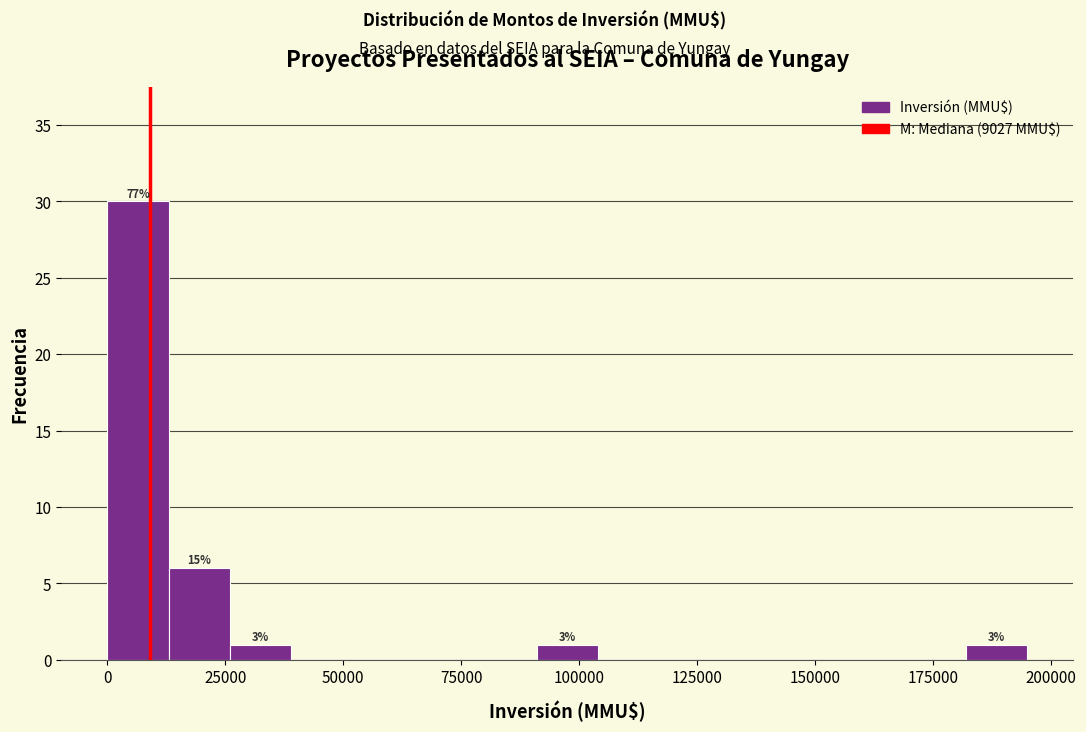

Around what value on the x-axis is the tallest bar? Give the approximate position of its centre, as read against the axis.

5000